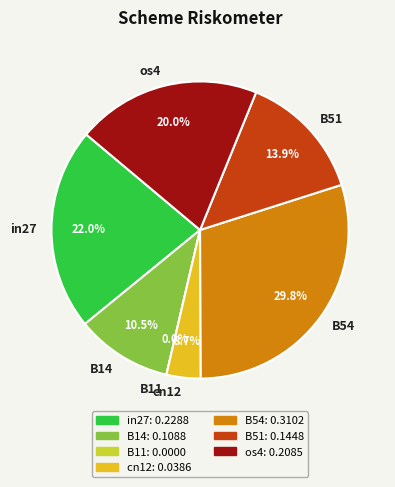

How many slices are in this pie chart?

7